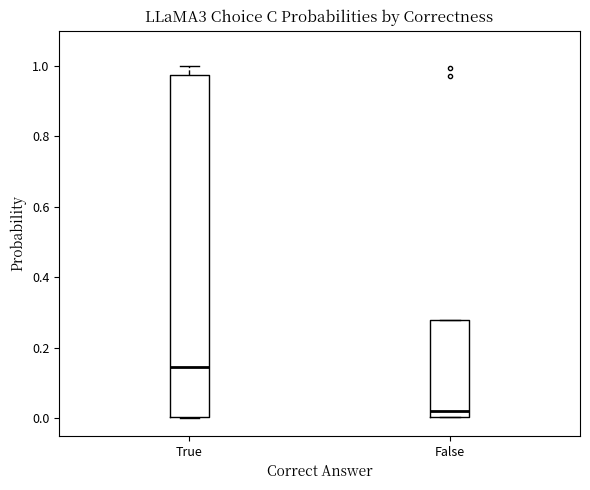

Reading left to right, transcribe this box plot: for each box, give where its median line is, the range the box spans, and where its two whiskers end, as read against the y-axis. The values are not printed on the chart, so give them approximately, as read against the axis.

True: median 0.14, box 0.00 to 0.98, whiskers 0.00 to 1.00
False: median 0.02, box 0.00 to 0.28, whiskers 0.00 to 0.28